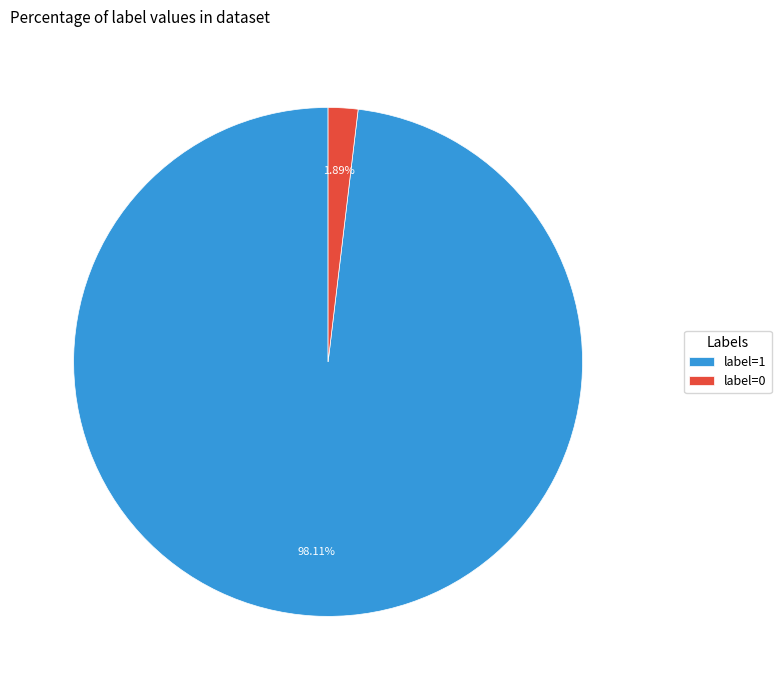

Combined, do label=1 and label=0 account for over 50%?

Yes